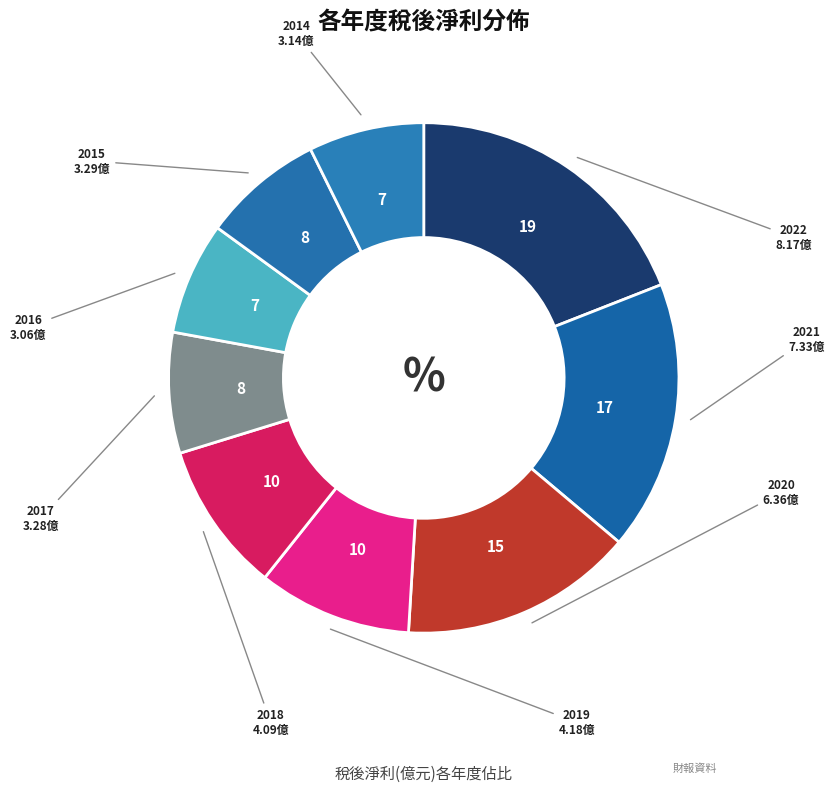

True or false: 2016 accounts for 7% of the total.

True